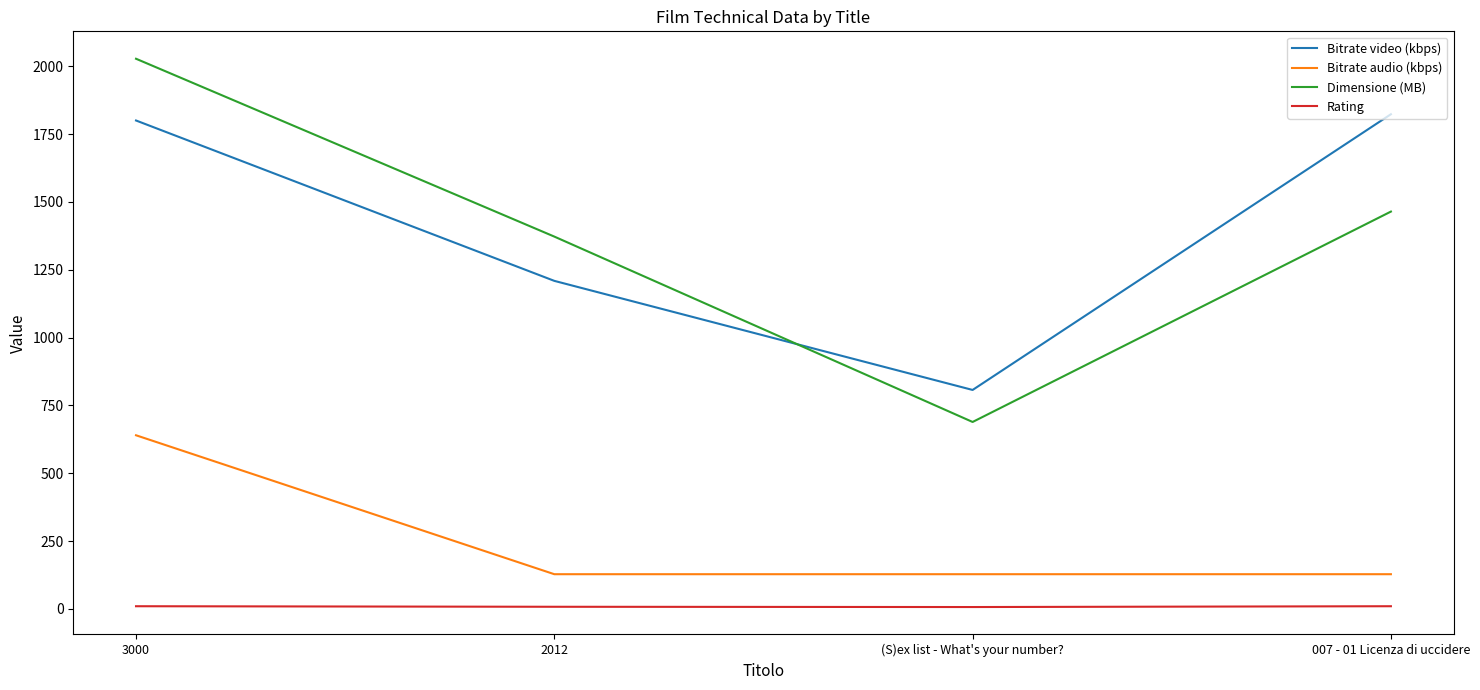

What is the difference between the Dimensione (MB) values at (S)ex list - What's your number? and 2012?

683.2